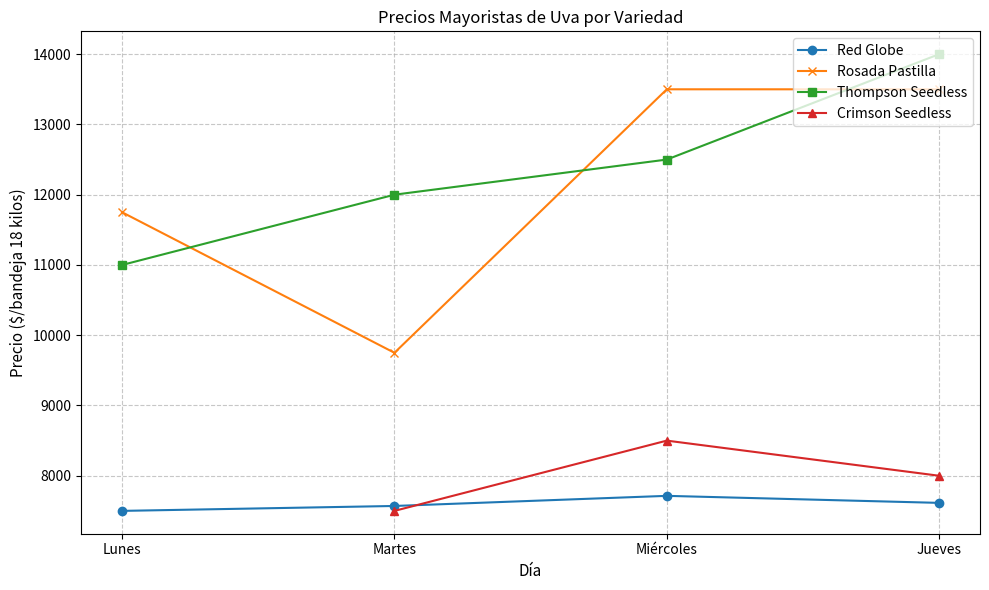

How many lines are shown in the chart?

4